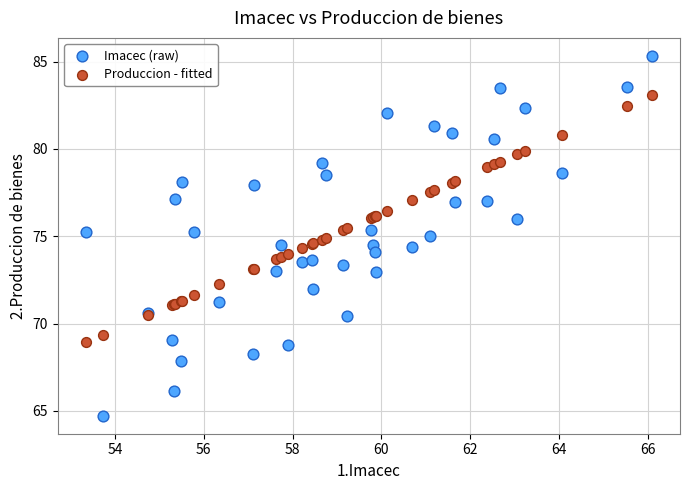

Which series reaches the maximum Y coordinate?

Imacec (raw)